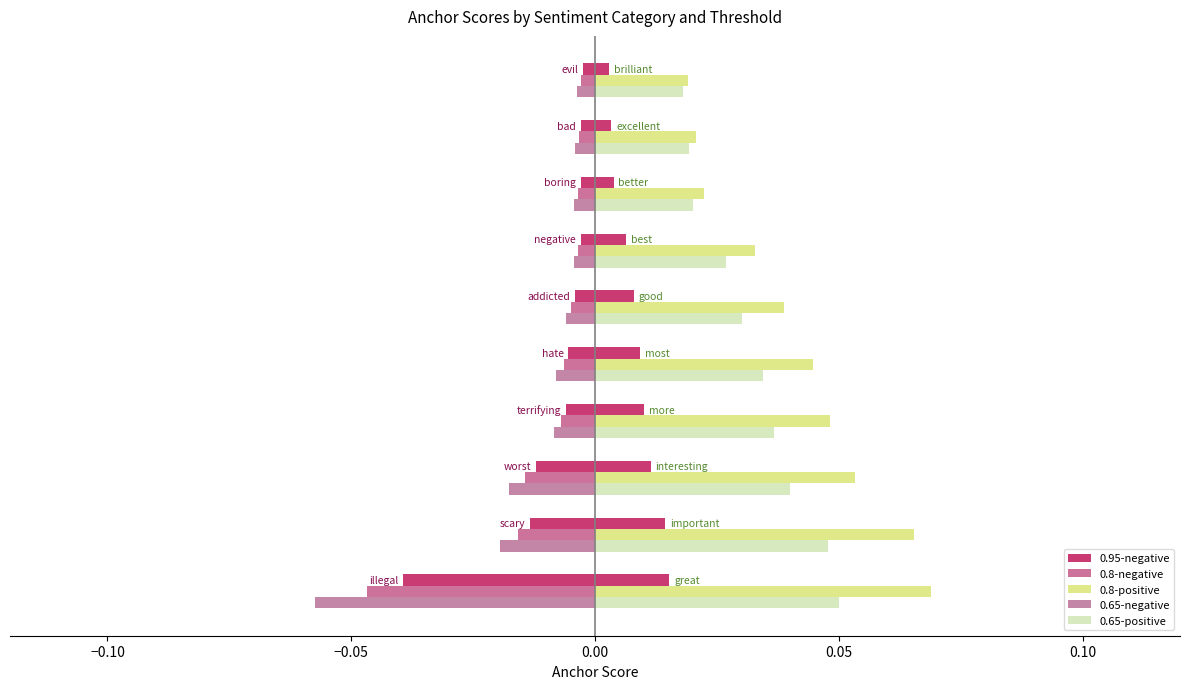

How many groups of bars are there?

10